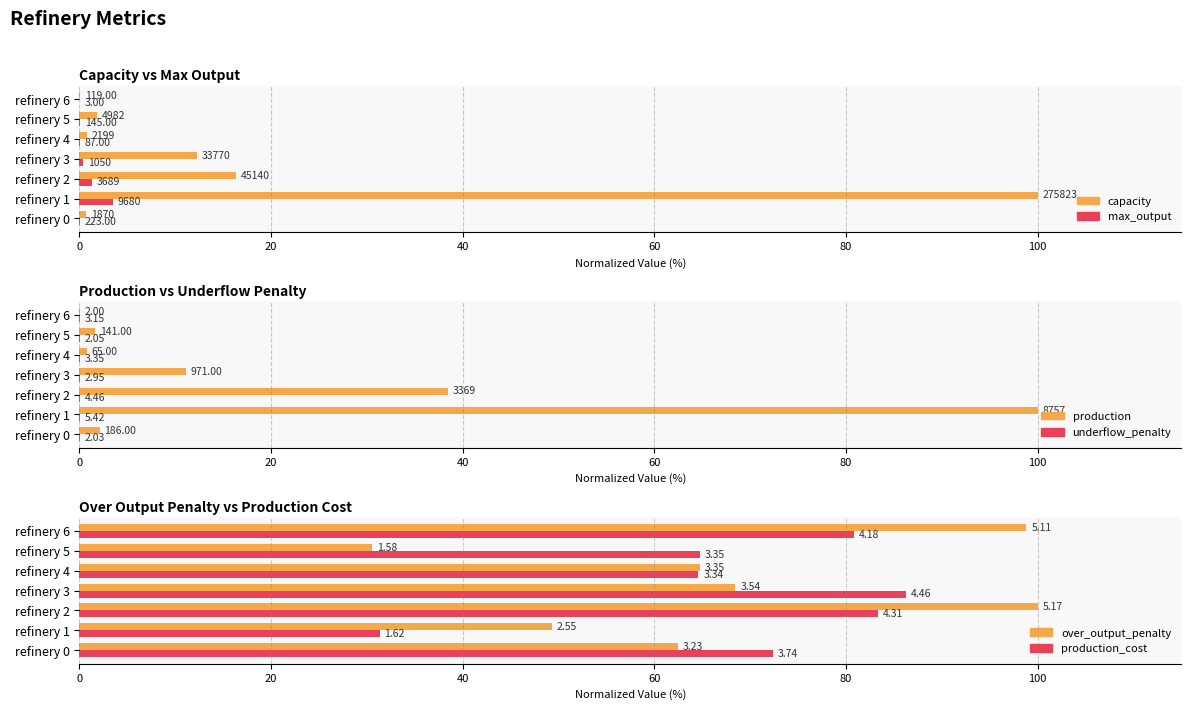

What is the spread (max minus min) of values at refinery 0?

72.3